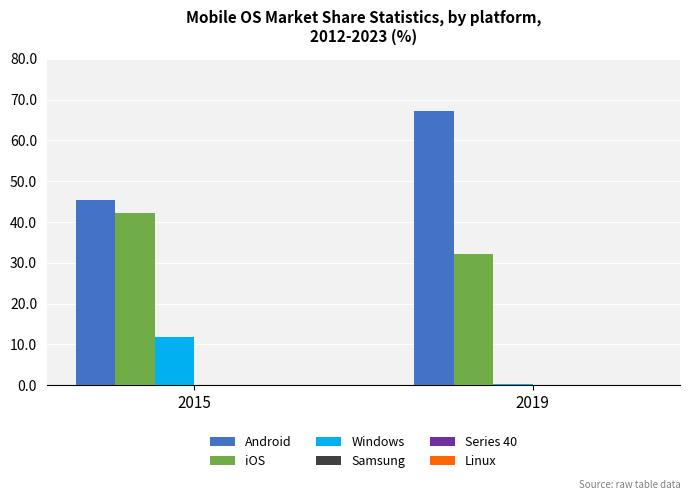

The value of Android at 2015 is 45.5. True or false?

True